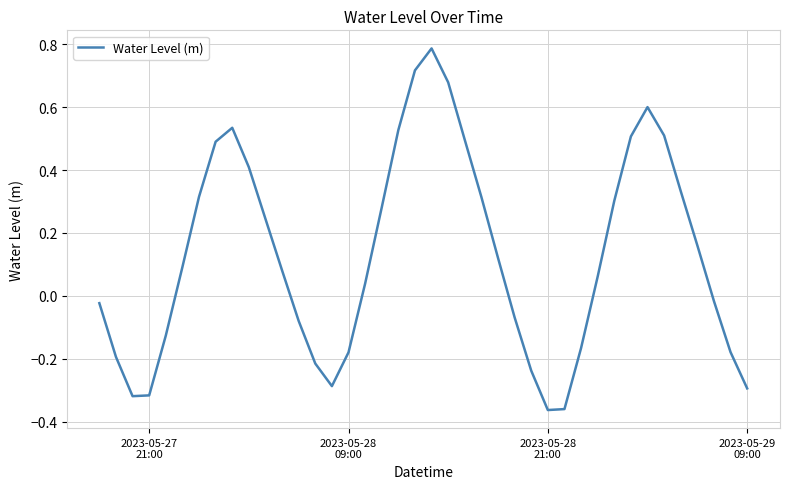

What is the difference between the maximum and minimum values?

1.1